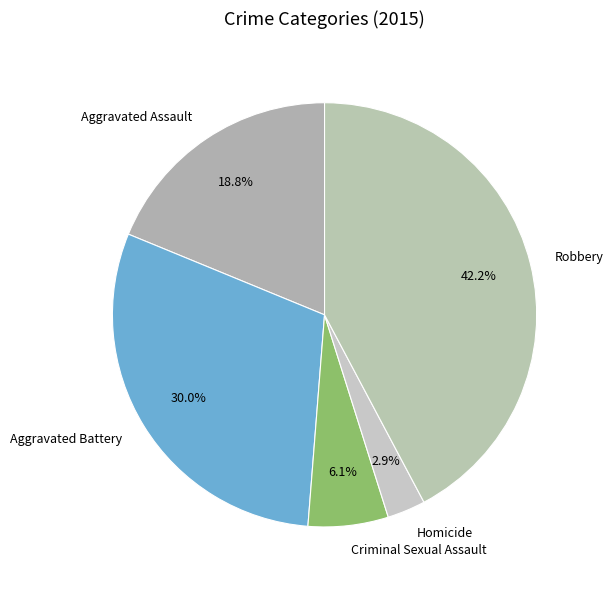

Which category has the biggest portion of the pie?

Robbery